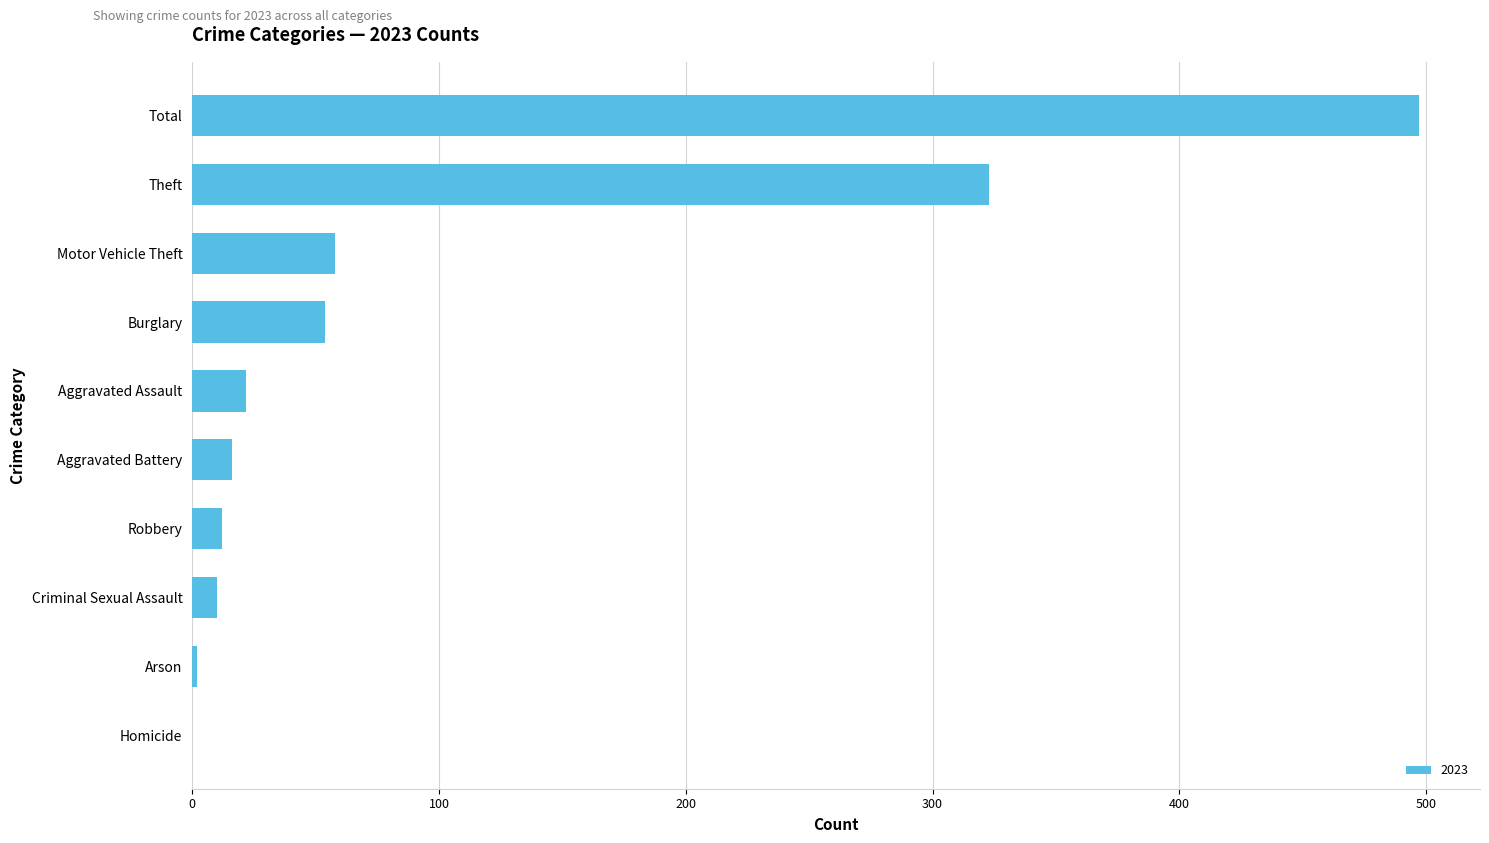

What is the change in value from Robbery to Theft?

+311